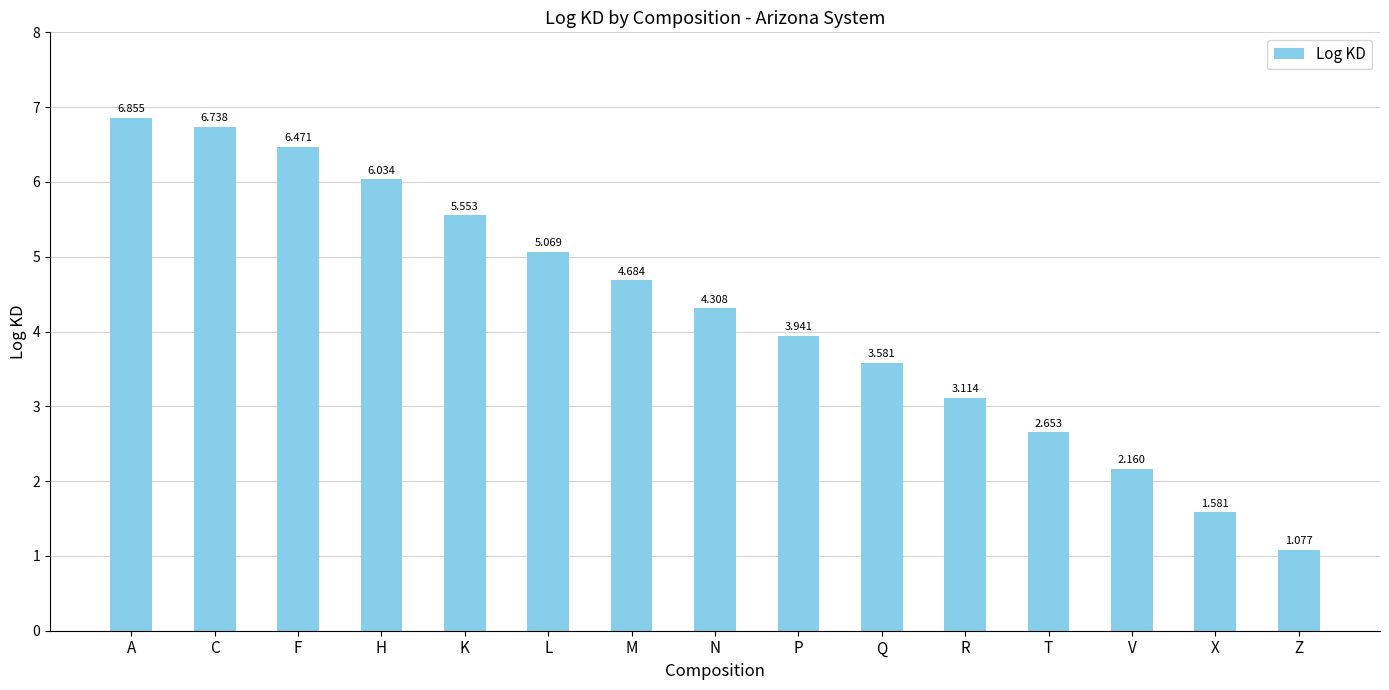

What is the average value?

4.3